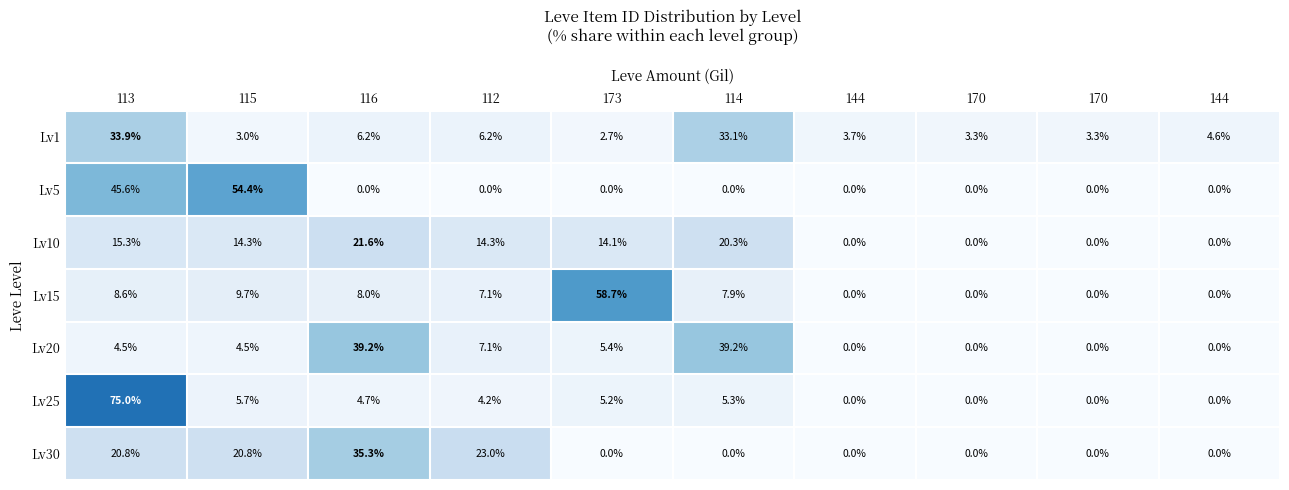

Reading left to right, transcribe all the data shown in this chart.

Lv1: 113=33.9	115=3.0	116=6.2	112=6.2	173=2.7	114=33.1	144=3.7	170=3.3	170=3.3	144=4.6
Lv5: 113=45.6	115=54.4	116=0.0	112=0.0	173=0.0	114=0.0	144=0.0	170=0.0	170=0.0	144=0.0
Lv10: 113=15.3	115=14.3	116=21.6	112=14.3	173=14.1	114=20.3	144=0.0	170=0.0	170=0.0	144=0.0
Lv15: 113=8.6	115=9.7	116=8.0	112=7.1	173=58.7	114=7.9	144=0.0	170=0.0	170=0.0	144=0.0
Lv20: 113=4.5	115=4.5	116=39.2	112=7.1	173=5.4	114=39.2	144=0.0	170=0.0	170=0.0	144=0.0
Lv25: 113=75.0	115=5.7	116=4.7	112=4.2	173=5.2	114=5.3	144=0.0	170=0.0	170=0.0	144=0.0
Lv30: 113=20.8	115=20.8	116=35.3	112=23.0	173=0.0	114=0.0	144=0.0	170=0.0	170=0.0	144=0.0